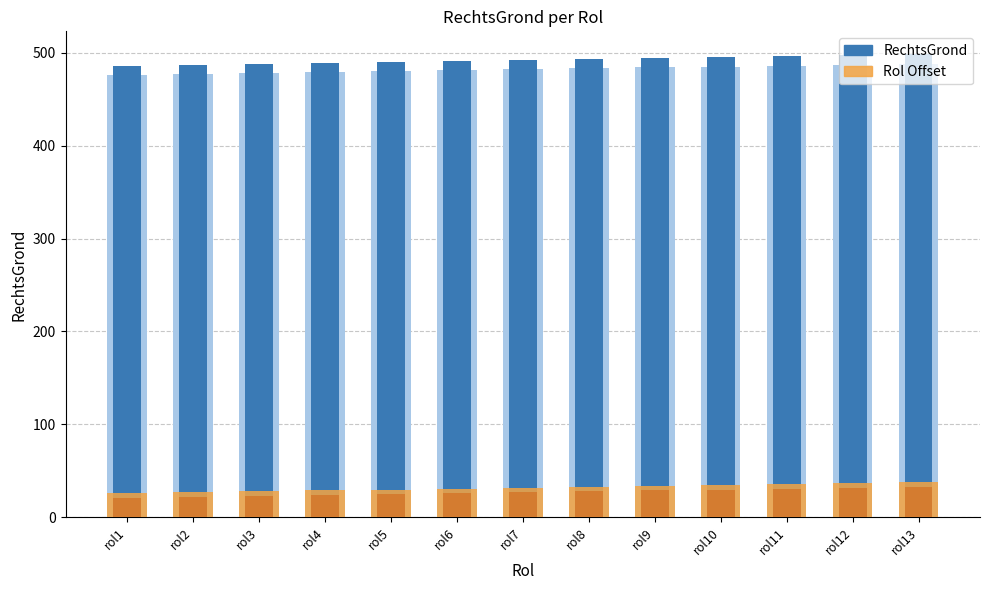

How many data points in RechtsGrond are less than 492?

6